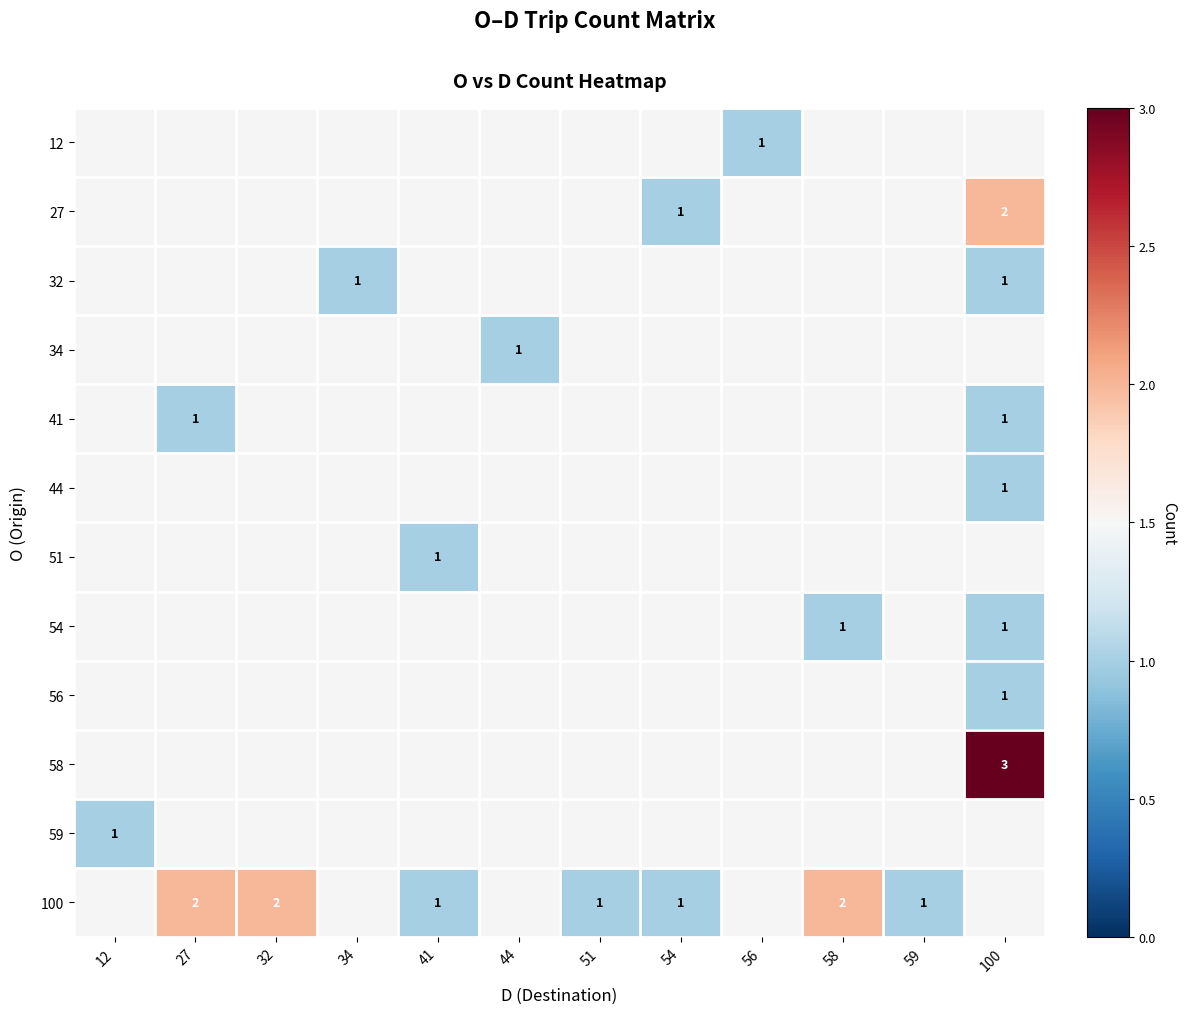

Is it true that 54 equals 0 at 100?

False